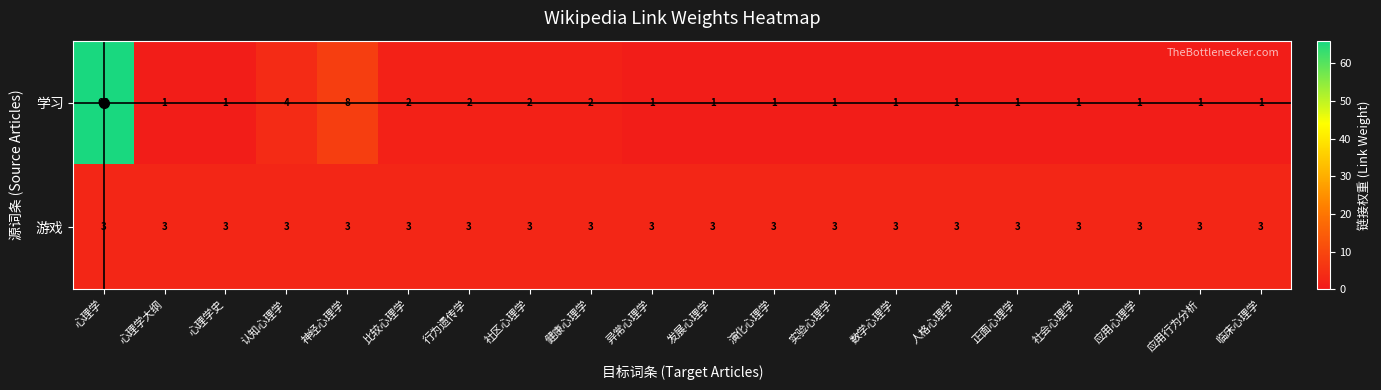

What is the difference between the maximum and second lowest values in the 学习 series?

65